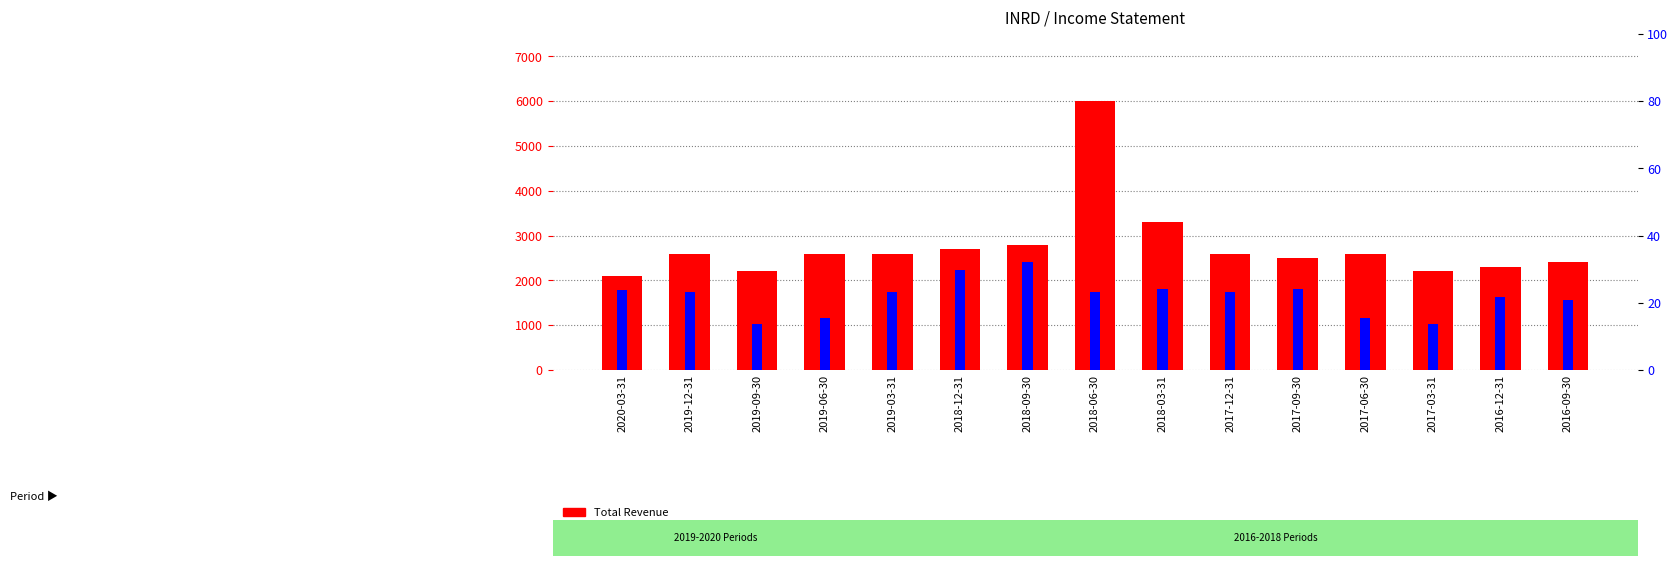

Between 2017-12-31 and 2017-06-30, which series saw the biggest shift?

Gross Profit %